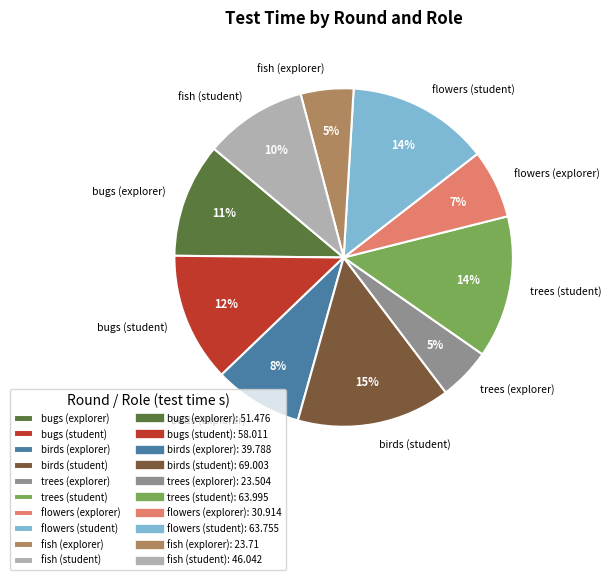

To the nearest percent, what is the combined percentage of birds (explorer) and trees (explorer)?

13%